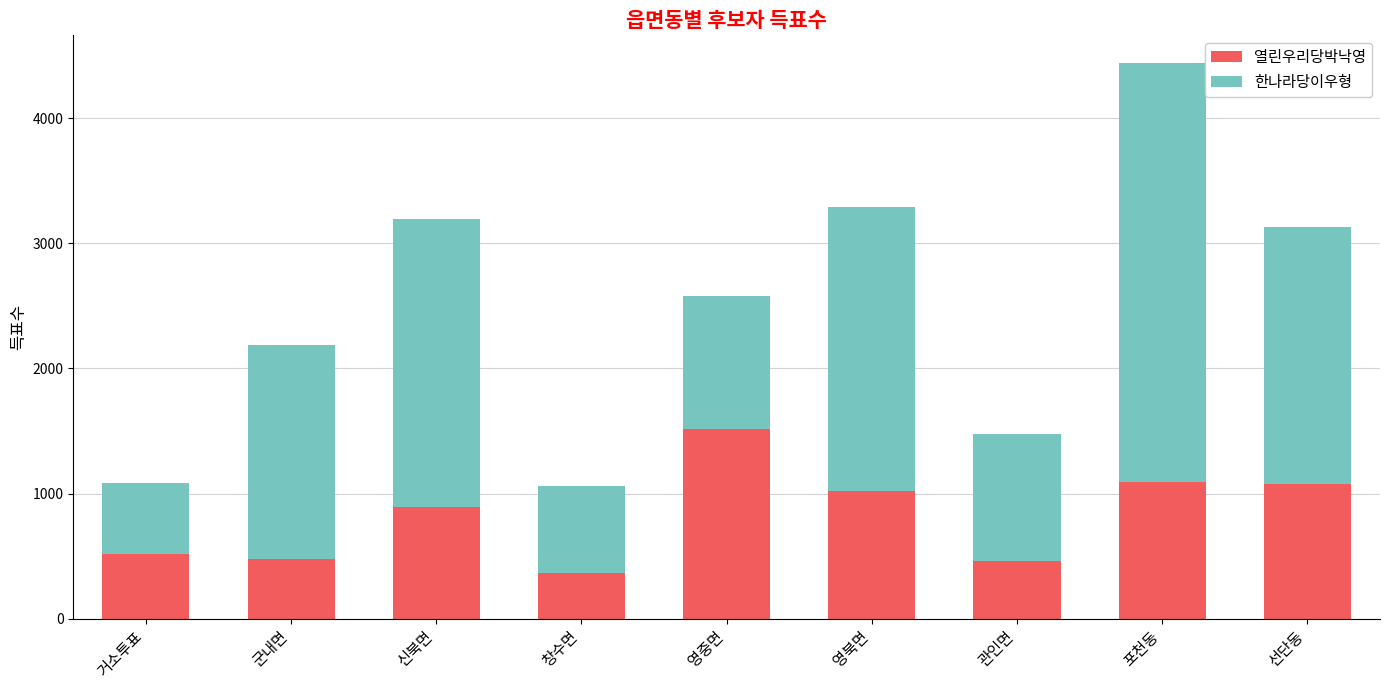

Read the 열린우리당박낙영 value at 군내면.

478